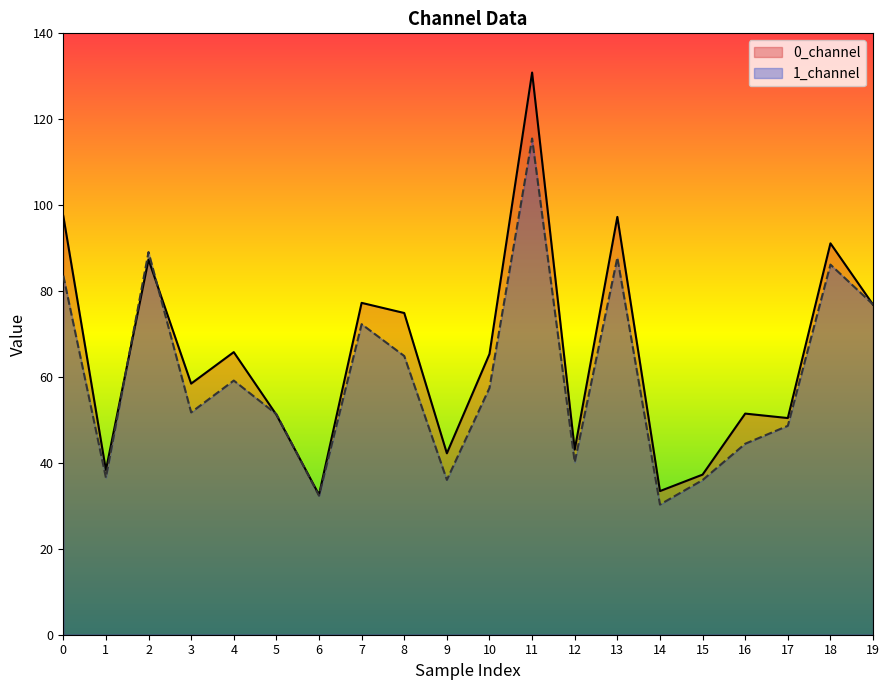

What is the sum of the 1_channel values at 3 and 19?

128.6